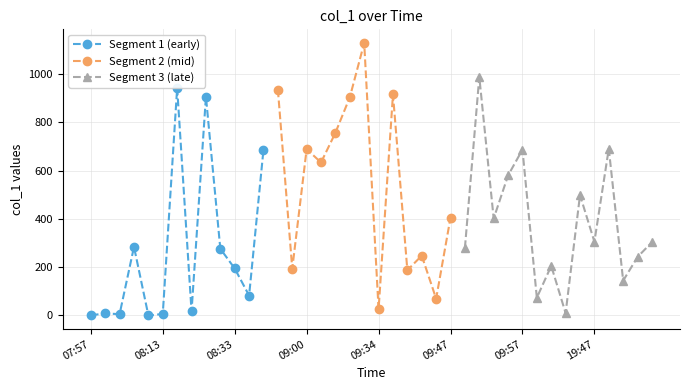

What is the difference between the values at 09:00 and 08:55?

494.9